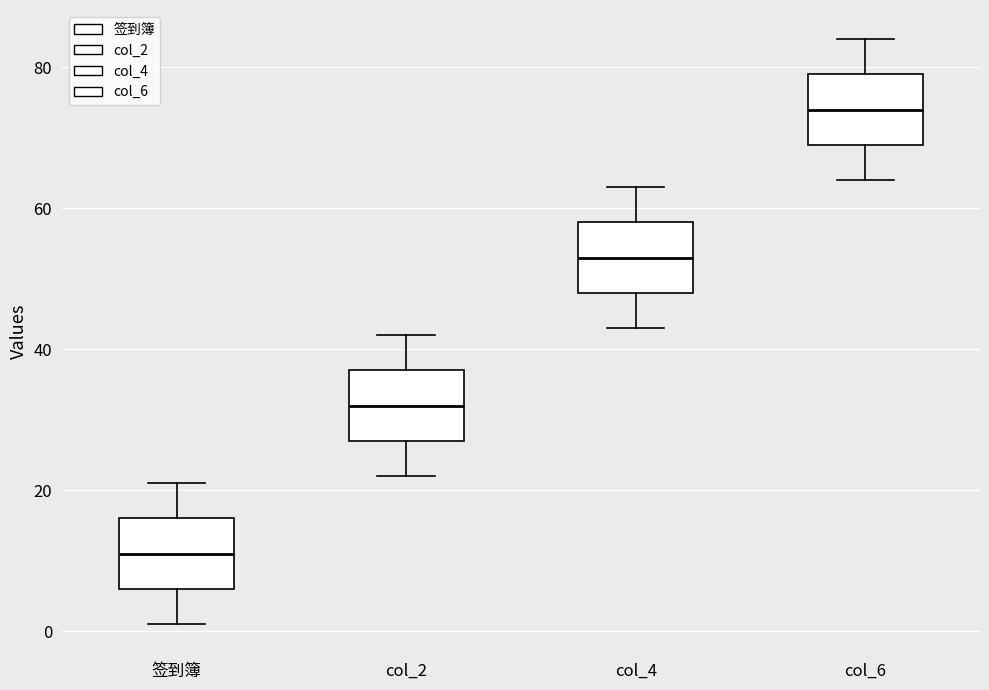

Reading left to right, transcribe this box plot: for each box, give where its median line is, the range the box spans, and where its two whiskers end, as read against the y-axis. The values are not printed on the chart, so give them approximately, as read against the axis.

签到簿: median 12, box 6 to 16, whiskers 2 to 22
col_2: median 32, box 28 to 38, whiskers 22 to 42
col_4: median 54, box 48 to 58, whiskers 44 to 64
col_6: median 74, box 70 to 80, whiskers 64 to 84